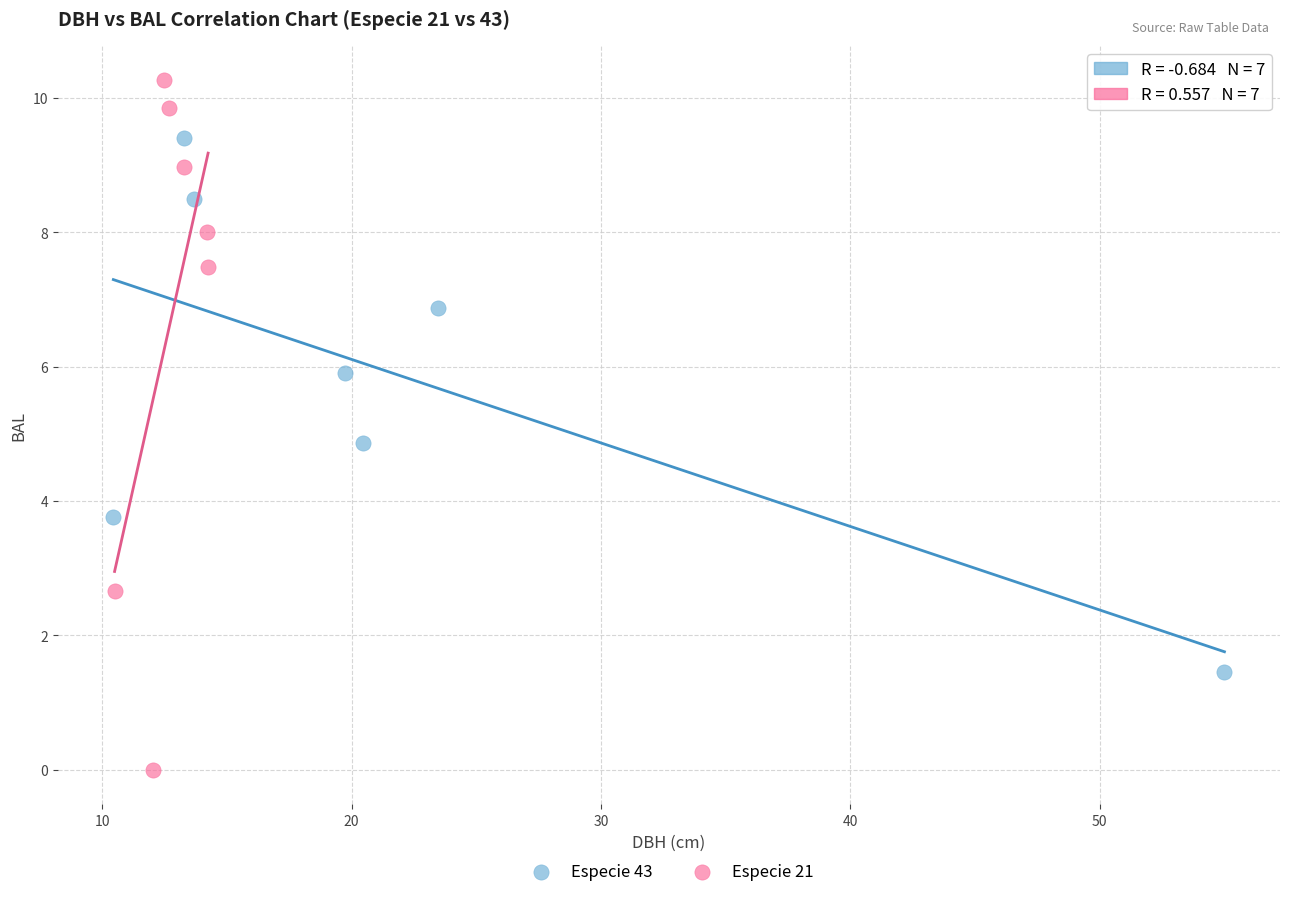

Which series has the largest Y range (max minus min)?

Especie 21